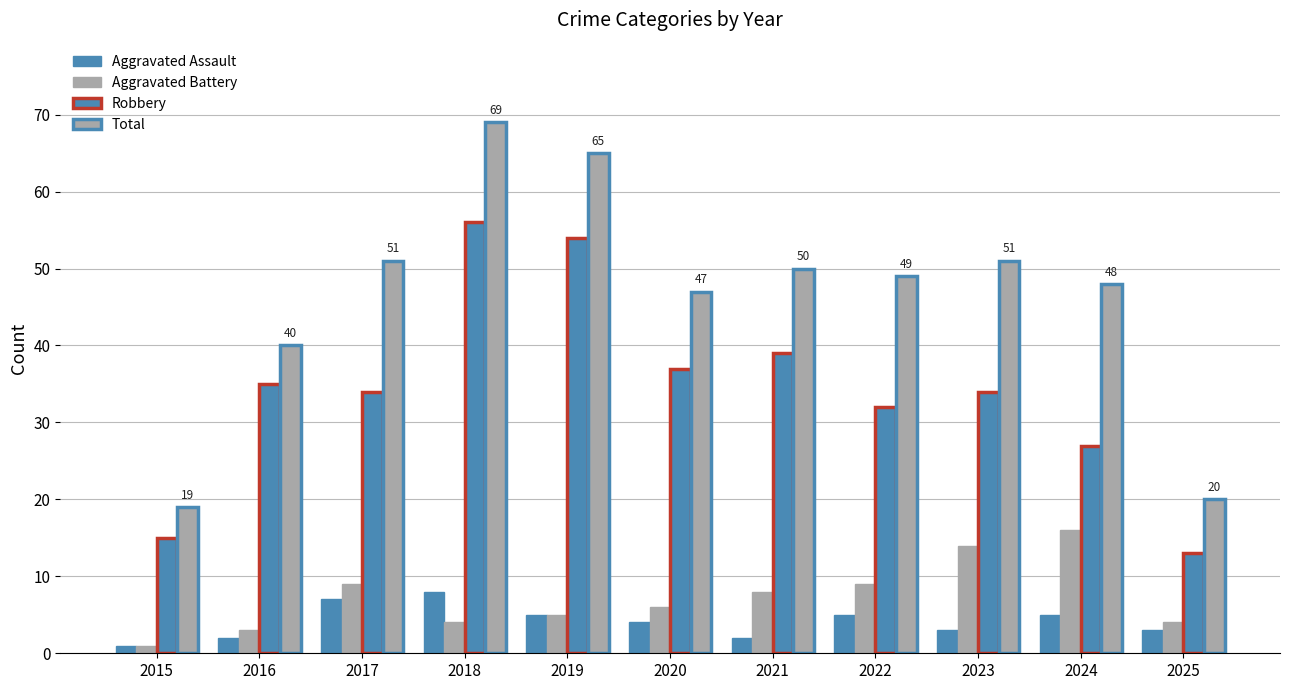

What is the difference between the highest and lowest values at 2018?

65